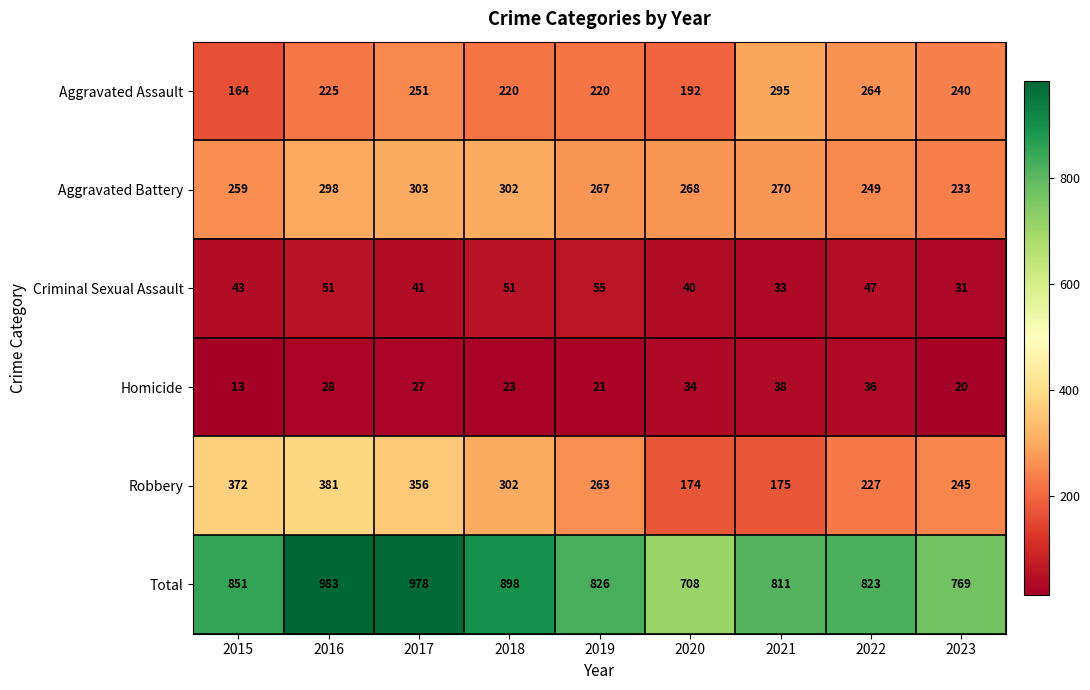

Rank the series at 2022 from lowest to highest value.

Homicide, Criminal Sexual Assault, Robbery, Aggravated Battery, Aggravated Assault, Total